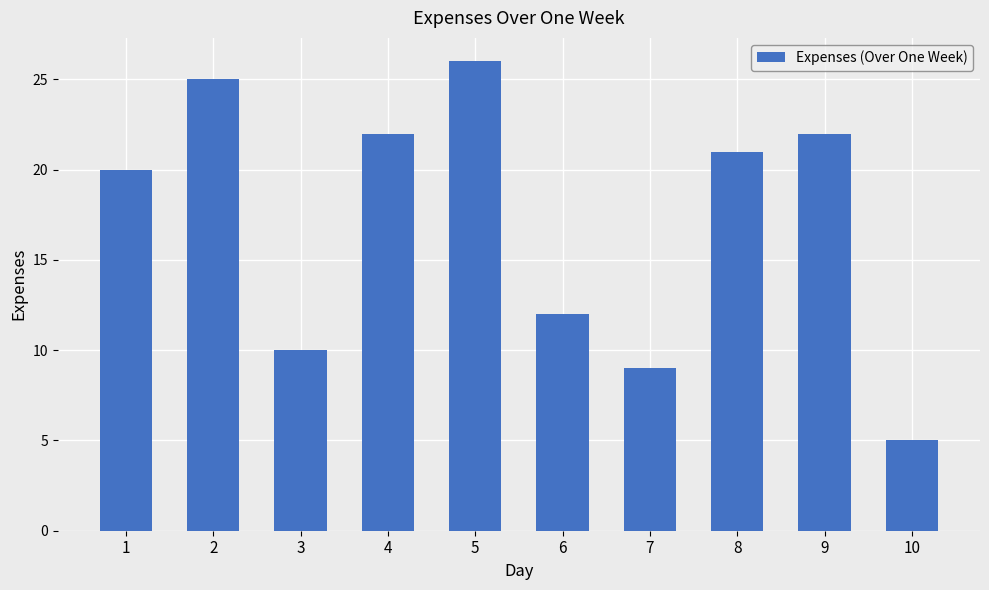

At which label is the value closest to 15?

6